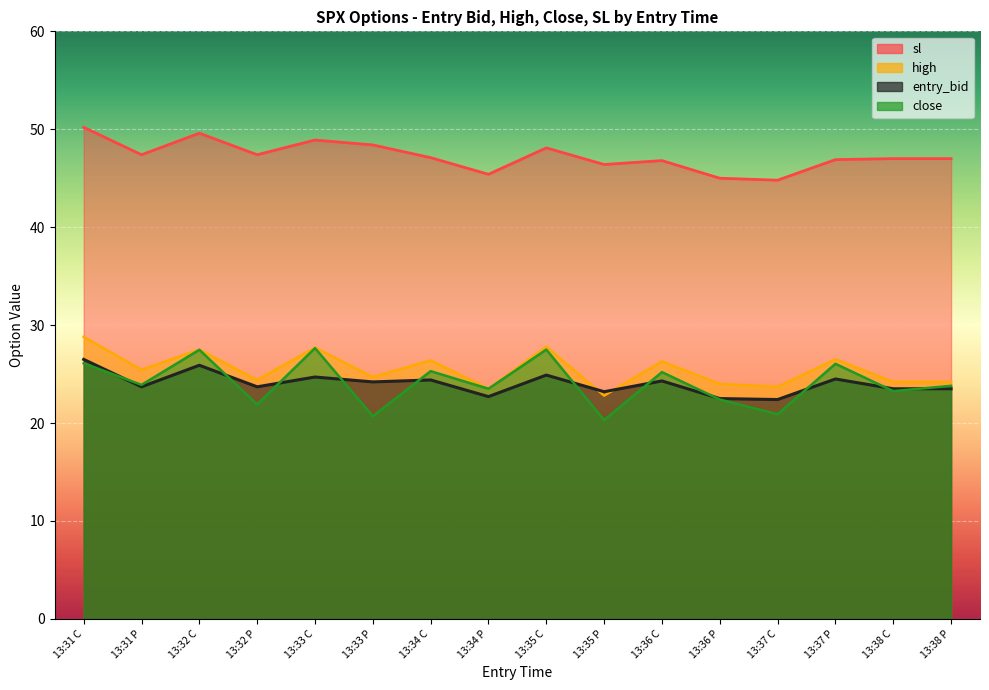

Between 13:38 C and 13:33 P, which is larger?

13:33 P